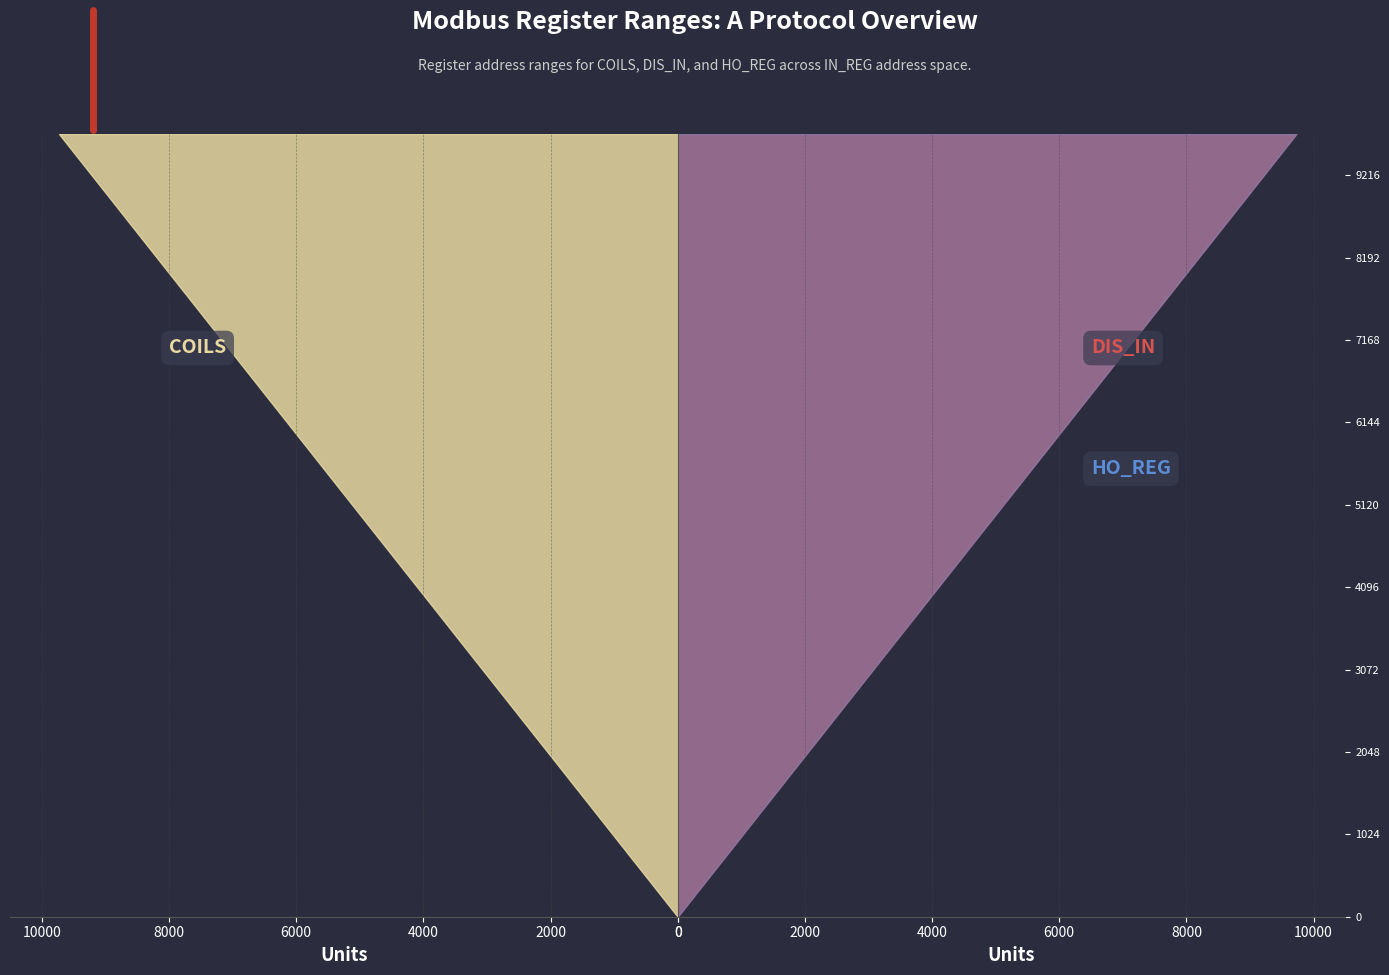

Reading right to left, transcribe all the data shown in this chart.

COILS: 9728	9216	8704	8192	7680	7168	6656	6144	5632	5120	4608	4096	3584	3072	2560	2048	1536	1024	512	0
DIS_IN: 9728	9216	8704	8192	7680	7168	6656	6144	5632	5120	4608	4096	3584	3072	2560	2048	1536	1024	512	0
HO_REG: 9728	9216	8704	8192	7680	7168	6656	6144	5632	5120	4608	4096	3584	3072	2560	2048	1536	1024	512	0